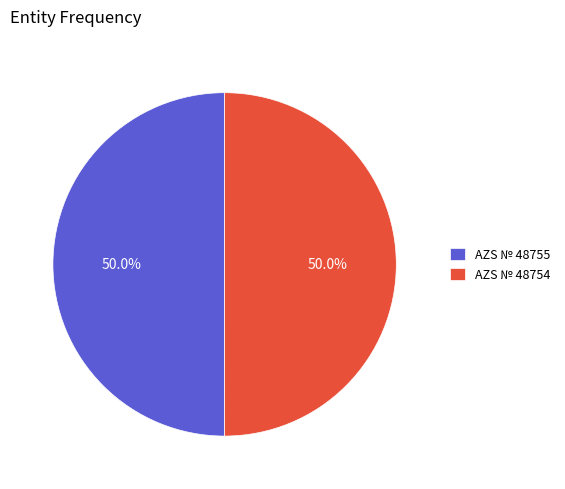

How many segments does this pie chart have?

2